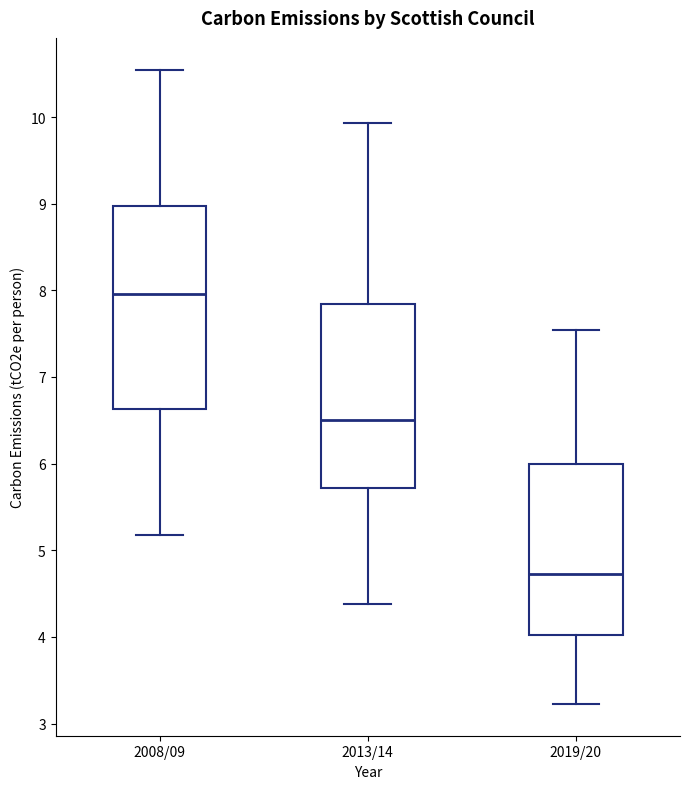

Where is the lower edge of the box for 2008/09 on the y-axis? The values are not printed on the chart, so give them approximately, as read against the axis.

6.6